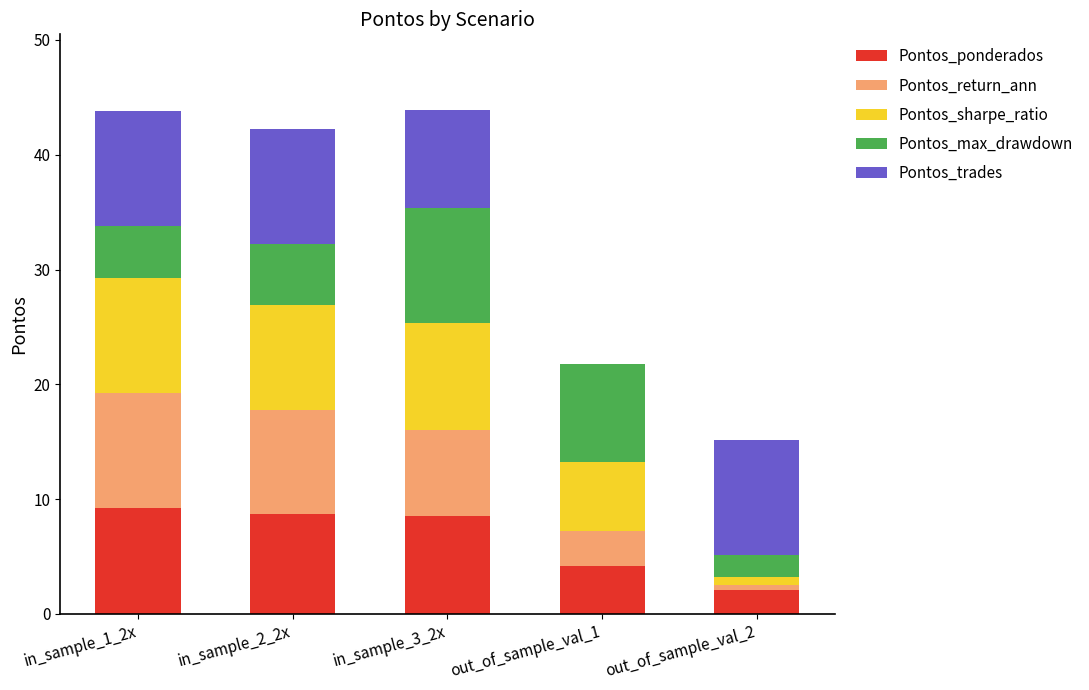

What is the maximum value for Pontos_ponderados?

9.2